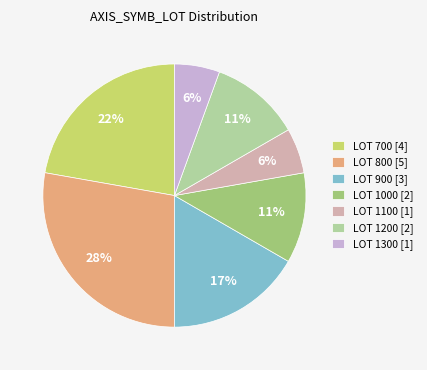

The LOT 1300 [1] slice represents 6% of the pie. True or false?

True